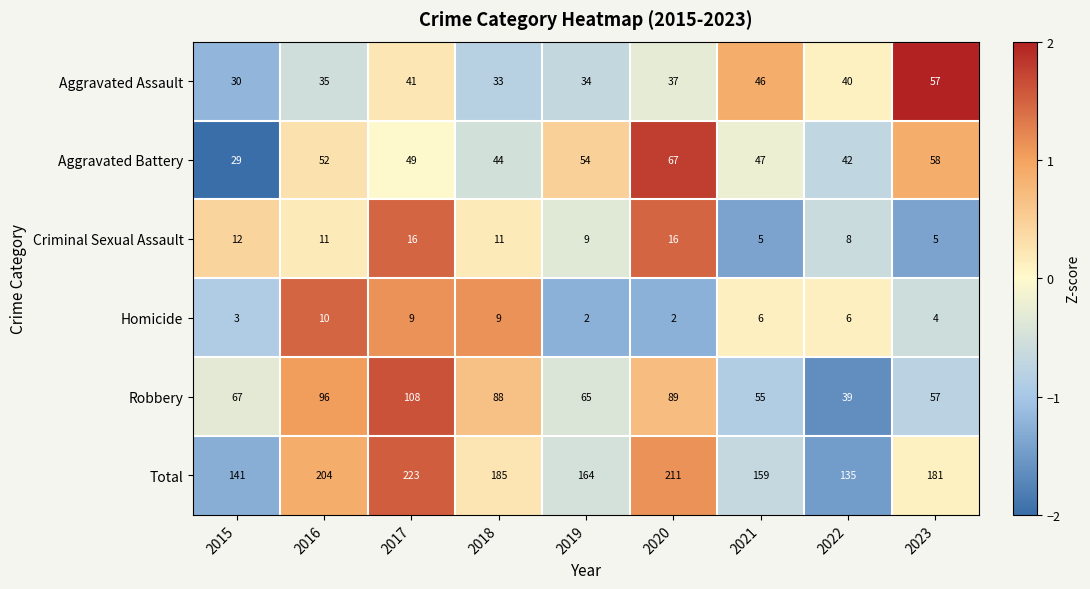

At which category is the sum across all series the highest?

2017